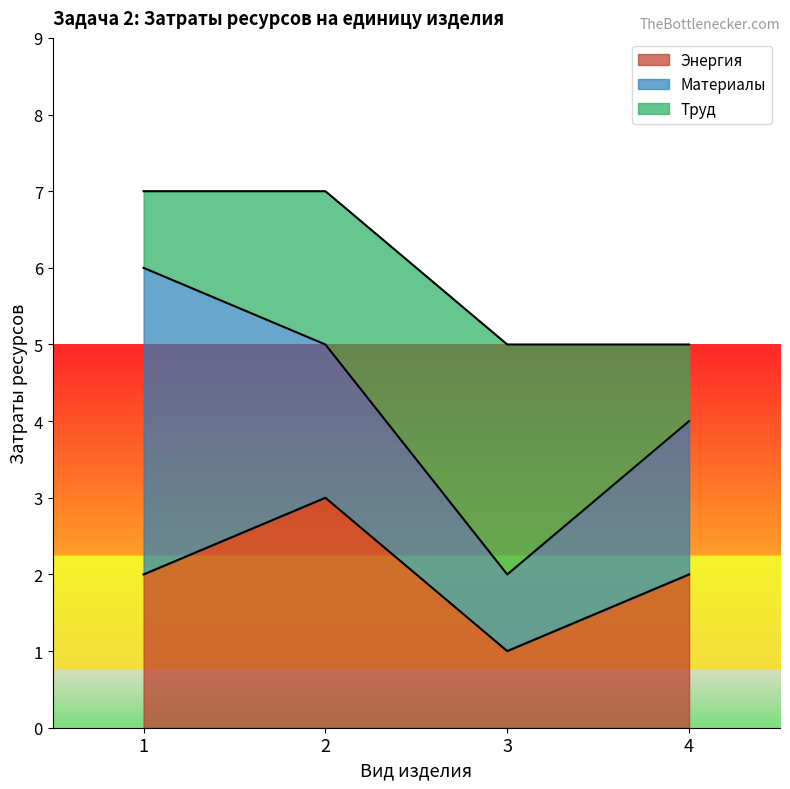

At which category does Материалы reach its first local valley?

3